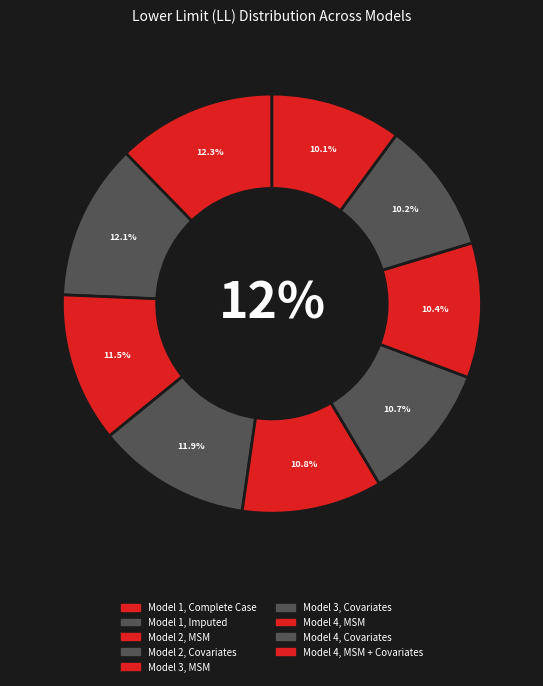

Combined, do Model 4, Covariates and Model 3, Covariates account for over 50%?

No